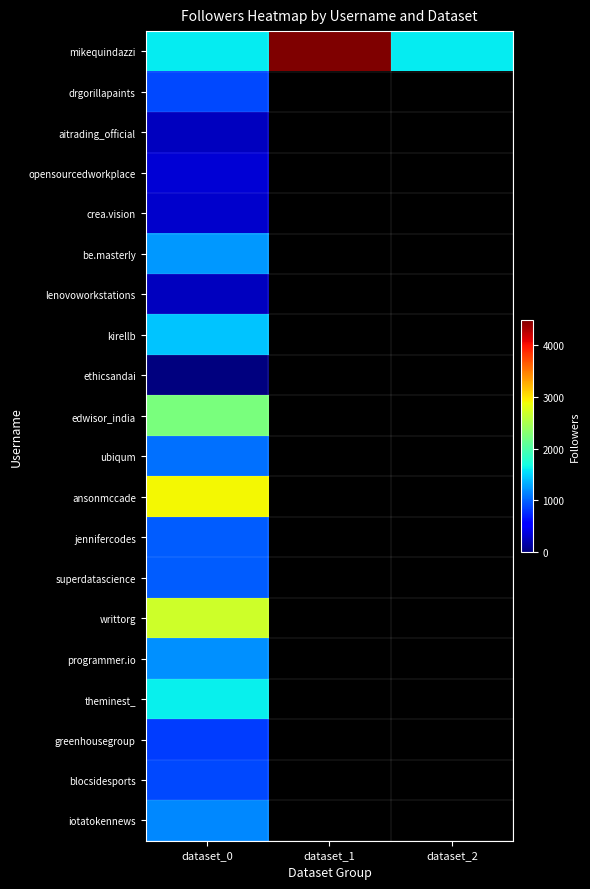

Is it true that iotatokennews equals 1168.0 at dataset_0?

True